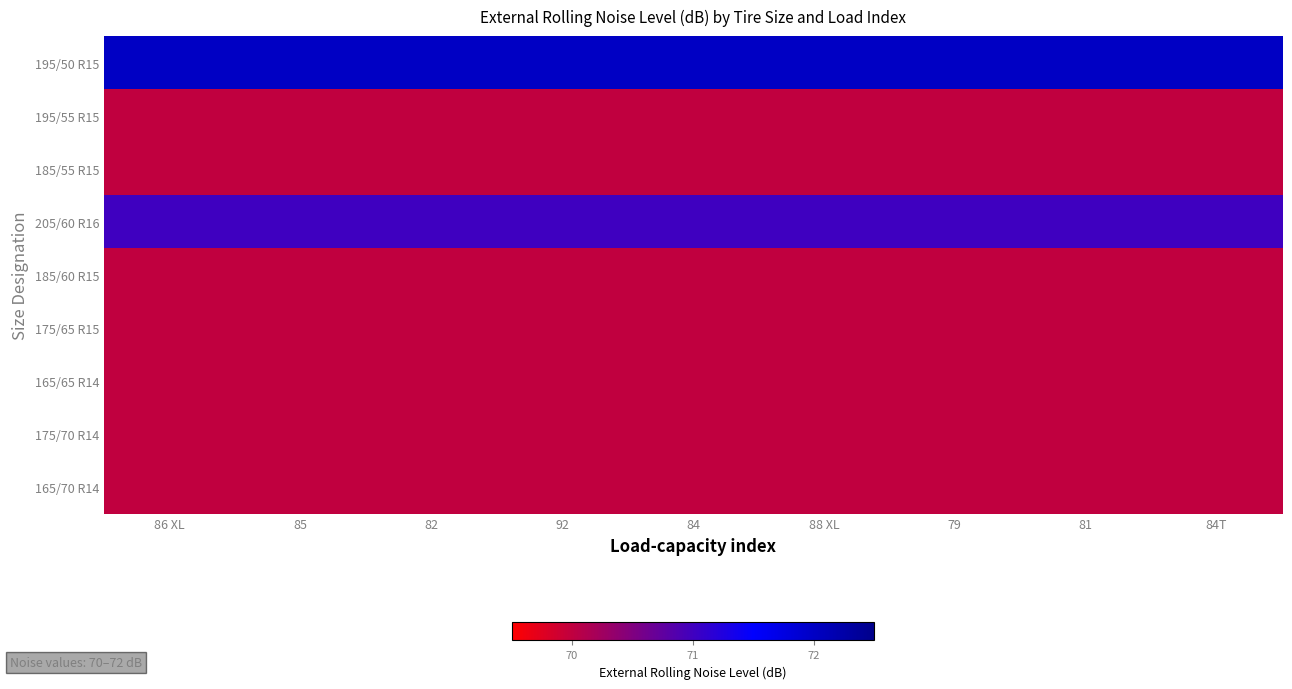

Which category has the highest value across all series?

86 XL